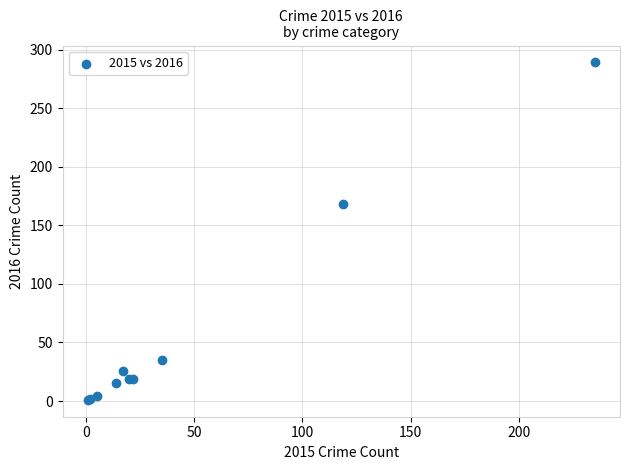

What Y value in the scatter plot is closest to 145?

168